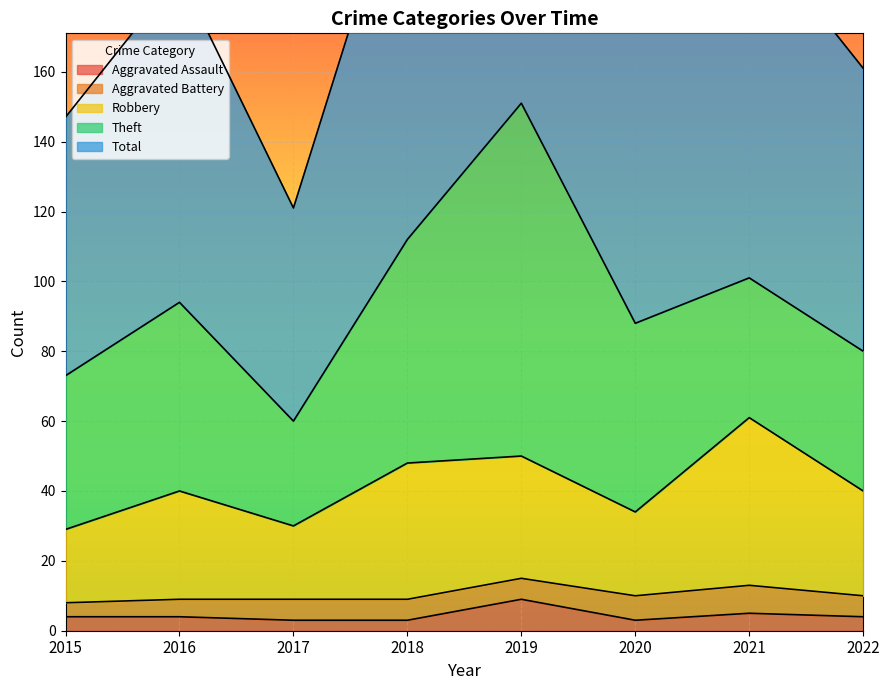

Does the chart display data point markers on the line(s)?

No